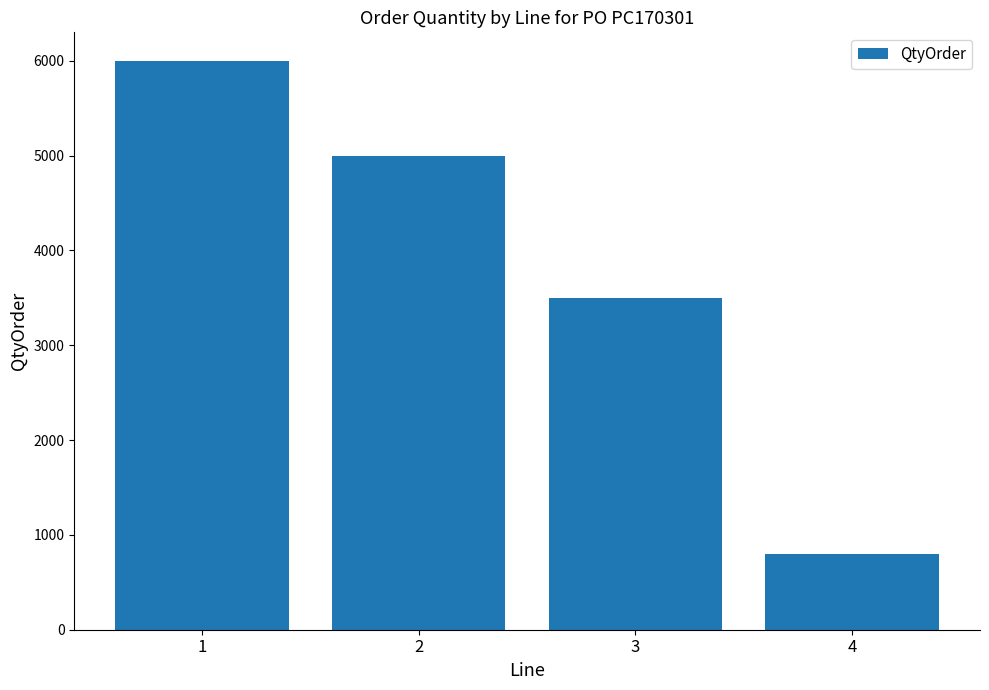

Reading left to right, list all the values displayed in this chart.

1=6000	2=5000	3=3500	4=800